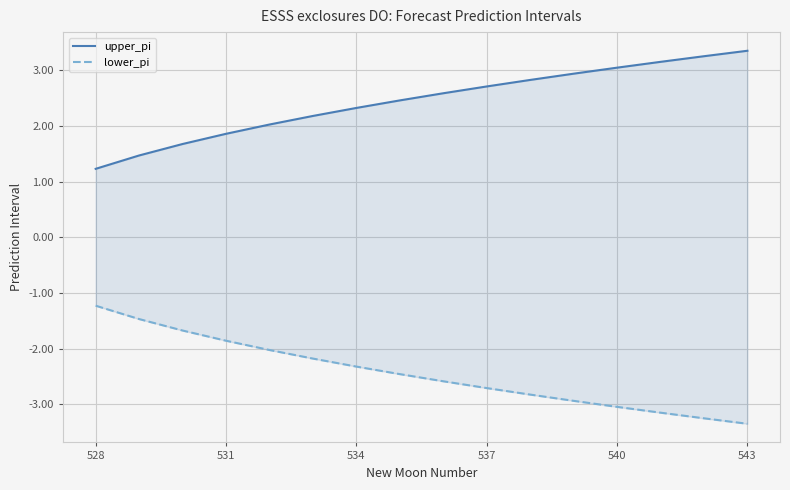

The lower_pi series shows -3.9 at 11. True or false?

False